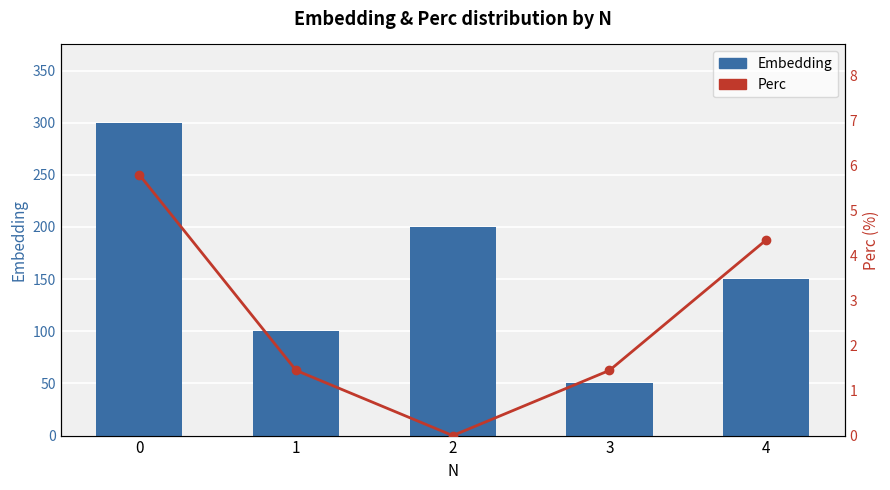

Reading right to left, list all the values displayed in this chart.

Embedding: 150.0	50.0	200.0	100.0	300.0
Perc: 4.3	1.4	0.0	1.4	5.8